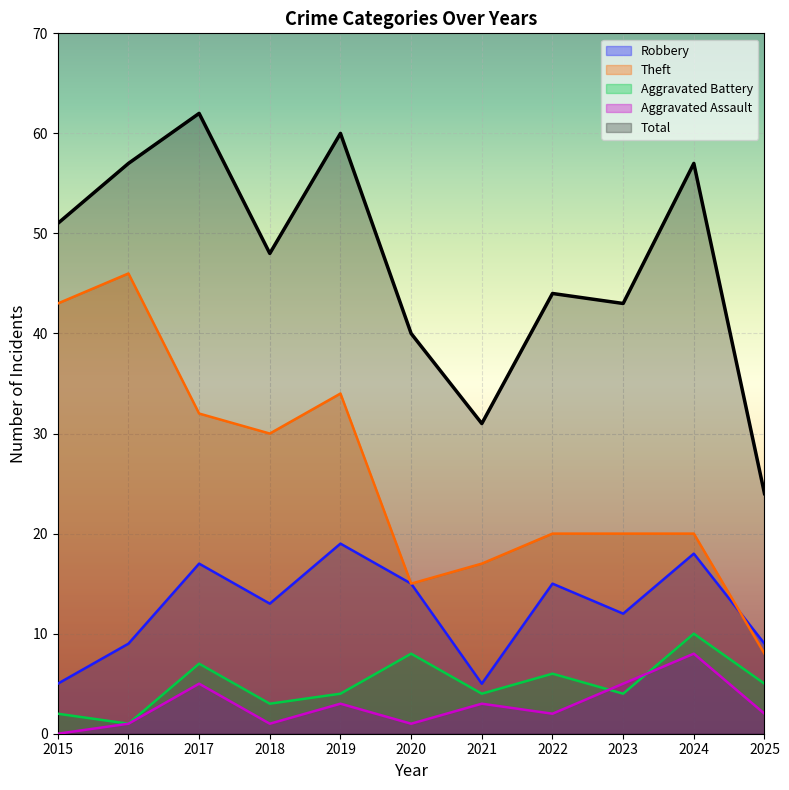

What is the value of the Robbery point at the 4th from the left?

13